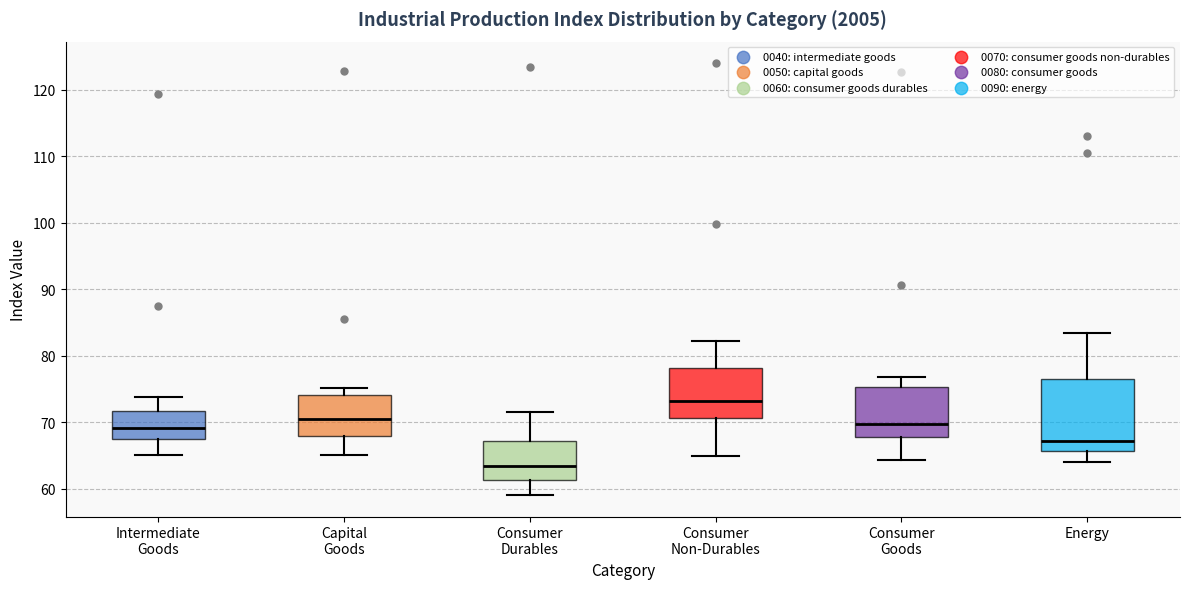

Reading left to right, transcribe this box plot: for each box, give where its median line is, the range the box spans, and where its two whiskers end, as read against the y-axis. The values are not printed on the chart, so give them approximately, as read against the axis.

Intermediate Goods: median 69, box 67 to 72, whiskers 65 to 74
Capital Goods: median 71, box 68 to 74, whiskers 65 to 75
Consumer Durables: median 63, box 61 to 67, whiskers 59 to 72
Consumer Non-Durables: median 73, box 71 to 78, whiskers 65 to 82
Consumer Goods: median 70, box 68 to 75, whiskers 64 to 77
Energy: median 67, box 66 to 77, whiskers 64 to 84